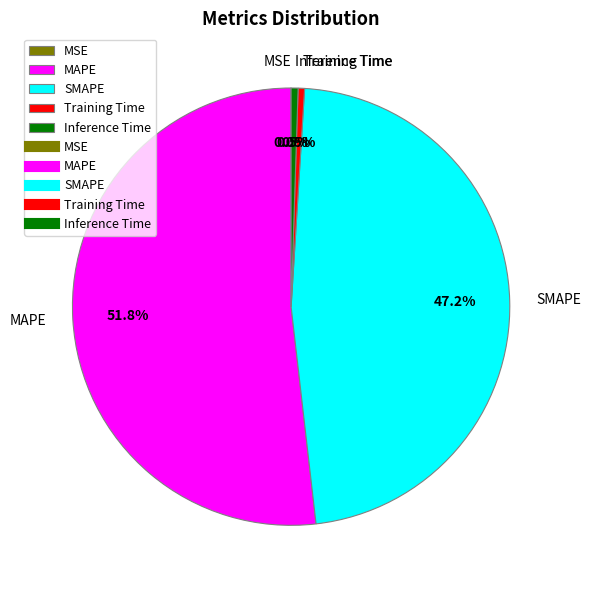

Combined, what portion of the pie is MAPE and Training Time?

52.3%